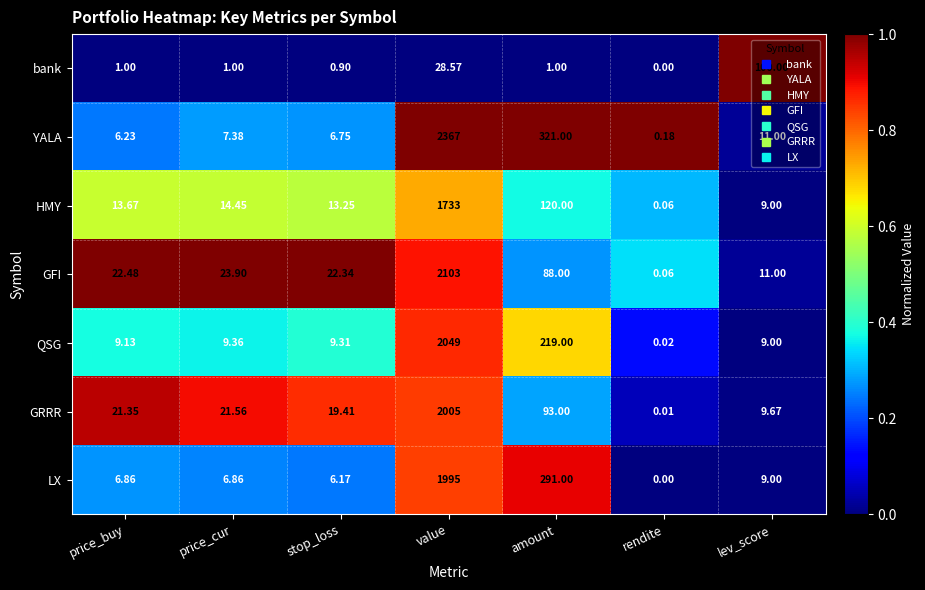

At which category is the sum across all series the highest?

value